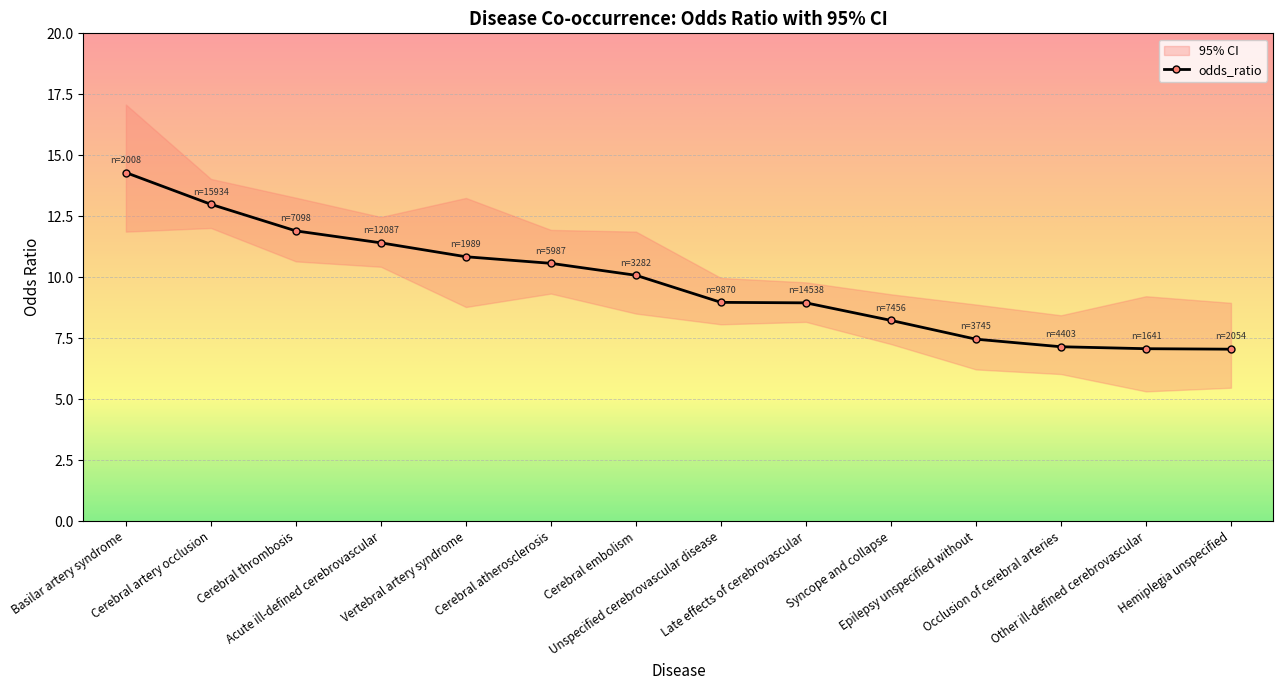

What is the highest value of the 95_ci_lower series?

12.0